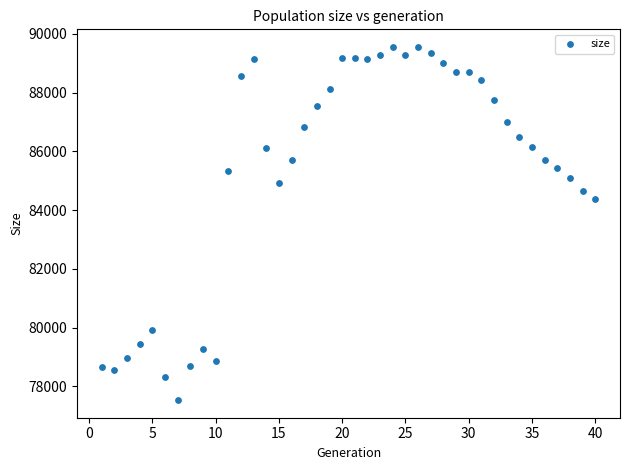

What Y value in the scatter plot is closest to 83542?

84388